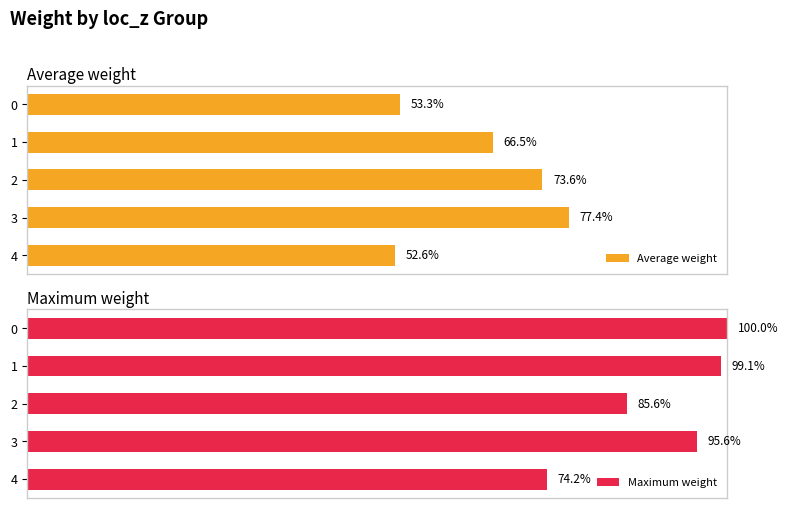

The Average weight series shows 51.5 at 2. True or false?

False